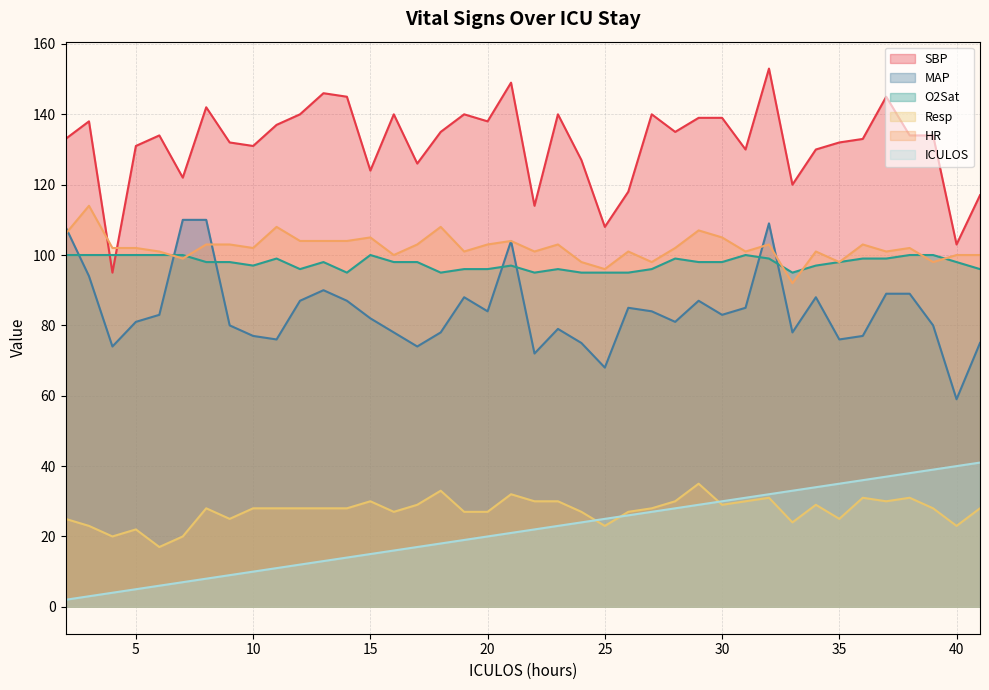

Reading left to right, what are all the values shown in this chart?

HR: 2=106	3=114	4=102	5=102	6=101	7=99	8=103	9=103	10=102	11=108	12=104	13=104	14=104	15=105	16=100	17=103	18=108	19=101	20=103	21=104	22=101	23=103	24=98	25=96	26=101	27=98	28=102	29=107	30=105	31=101	32=103	33=92	34=101	35=98	36=103	37=101	38=102	39=98	40=100	41=100
SBP: 2=133	3=138	4=95	5=131	6=134	7=122	8=142	9=132	10=131	11=137	12=140	13=146	14=145	15=124	16=140	17=126	18=135	19=140	20=138	21=149	22=114	23=140	24=127	25=108	26=118	27=140	28=135	29=139	30=139	31=130	32=153	33=120	34=130	35=132	36=133	37=145	38=134	39=134	40=103	41=117
MAP: 2=108	3=94	4=74	5=81	6=83	7=110	8=110	9=80	10=77	11=76	12=87	13=90	14=87	15=82	16=78	17=74	18=78	19=88	20=84	21=104	22=72	23=79	24=75	25=68	26=85	27=84	28=81	29=87	30=83	31=85	32=109	33=78	34=88	35=76	36=77	37=89	38=89	39=80	40=59	41=75
Resp: 2=25	3=23	4=20	5=22	6=17	7=20	8=28	9=25	10=28	11=28	12=28	13=28	14=28	15=30	16=27	17=29	18=33	19=27	20=27	21=32	22=30	23=30	24=27	25=23	26=27	27=28	28=30	29=35	30=29	31=30	32=31	33=24	34=29	35=25	36=31	37=30	38=31	39=28	40=23	41=28
O2Sat: 2=100	3=100	4=100	5=100	6=100	7=100	8=98	9=98	10=97	11=99	12=96	13=98	14=95	15=100	16=98	17=98	18=95	19=96	20=96	21=97	22=95	23=96	24=95	25=95	26=95	27=96	28=99	29=98	30=98	31=100	32=99	33=95	34=97	35=98	36=99	37=99	38=100	39=100	40=98	41=96
ICULOS: 2=2	3=3	4=4	5=5	6=6	7=7	8=8	9=9	10=10	11=11	12=12	13=13	14=14	15=15	16=16	17=17	18=18	19=19	20=20	21=21	22=22	23=23	24=24	25=25	26=26	27=27	28=28	29=29	30=30	31=31	32=32	33=33	34=34	35=35	36=36	37=37	38=38	39=39	40=40	41=41